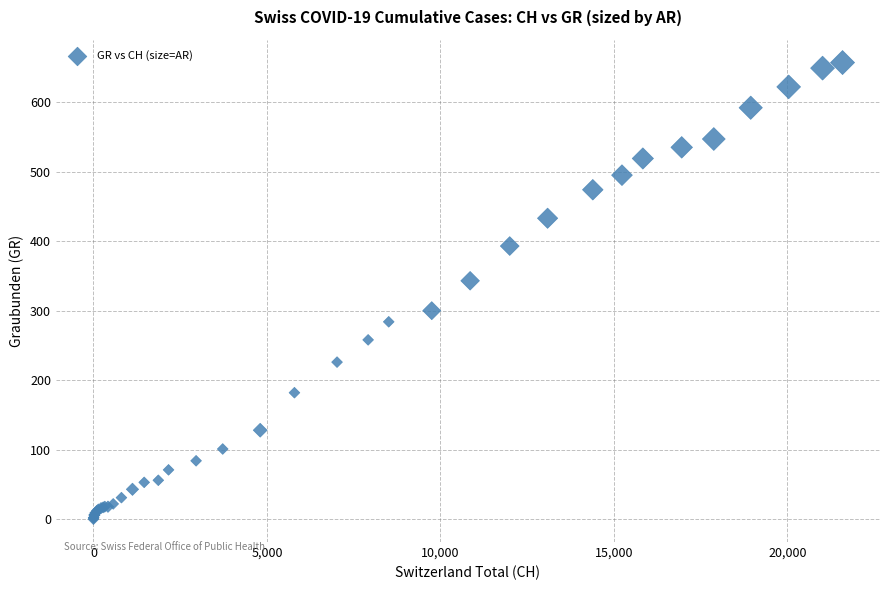

What Y value in the scatter plot is closest to 328?

343